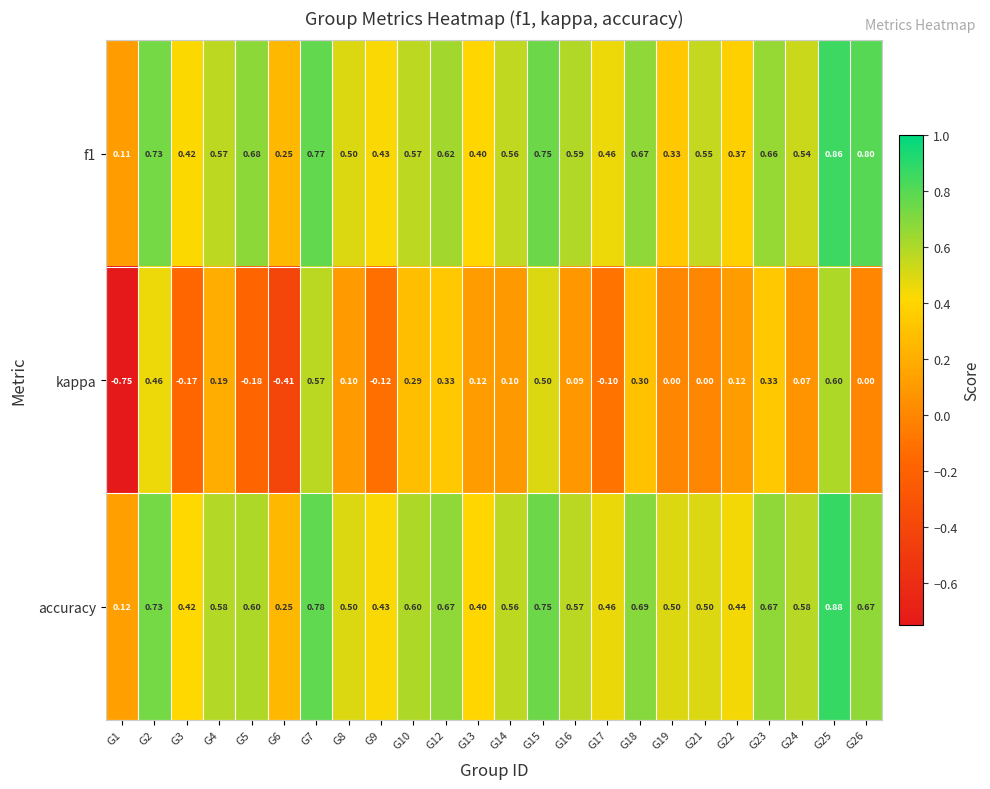

Which series has the largest range (max minus min)?

kappa